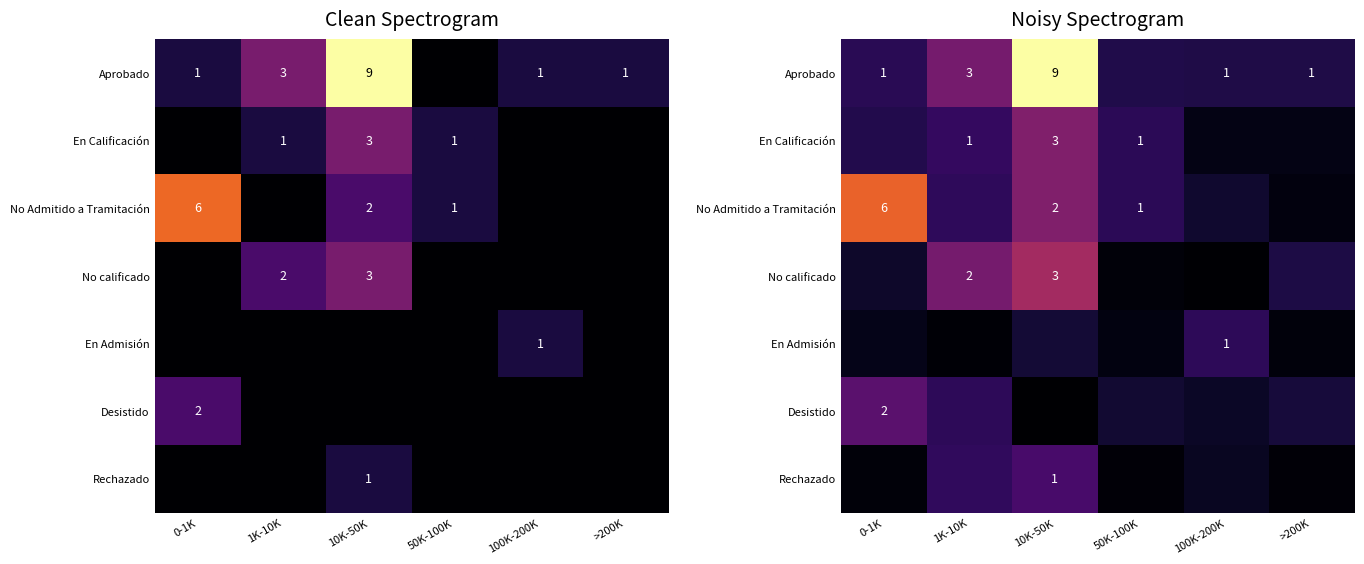

Which series has the widest spread of values?

Aprobado